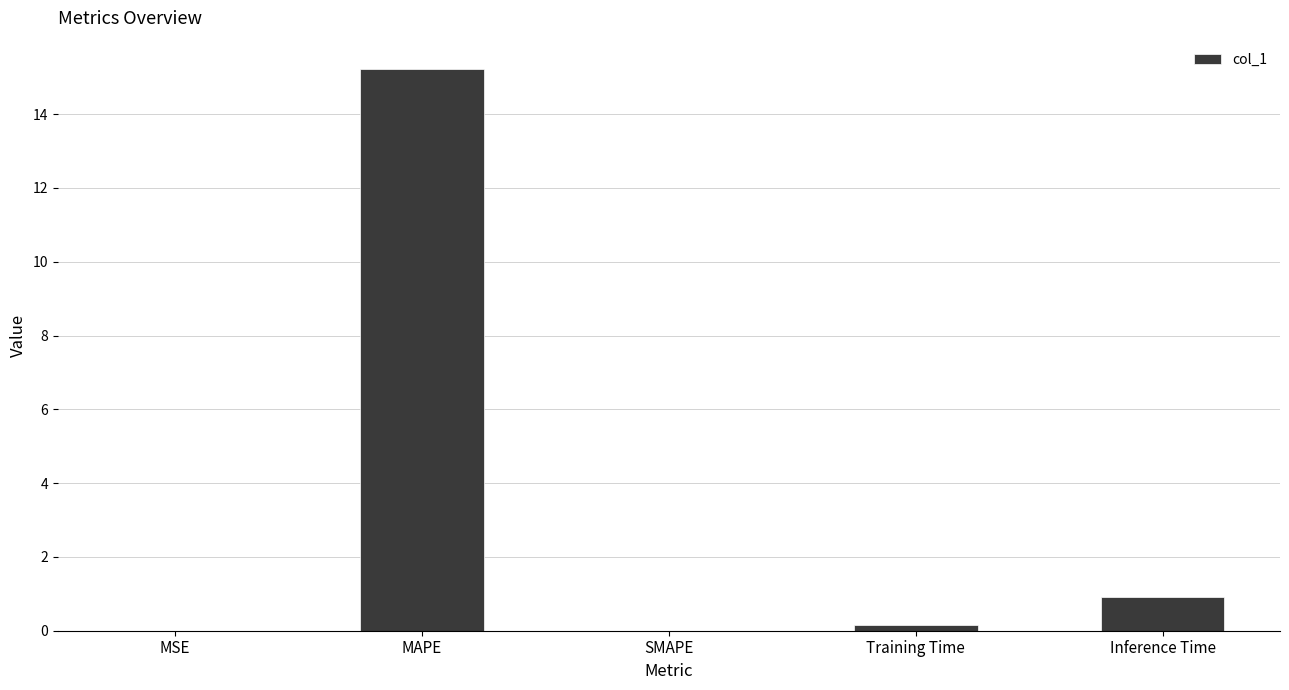

What is the sum of all values?

16.3